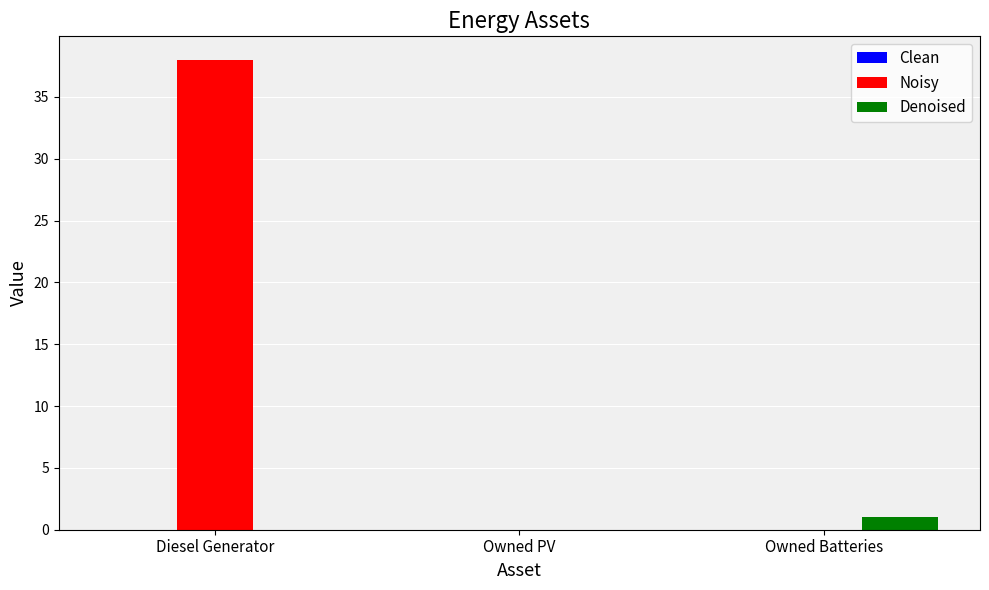

Which category has the highest value in the Noisy series?

Diesel Generator